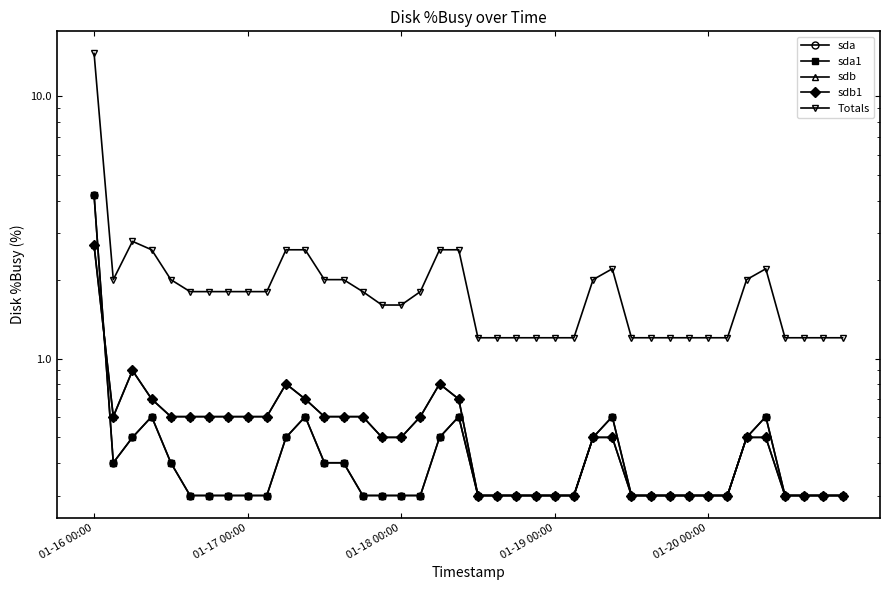

What is the total value across all series at 35?

4.4